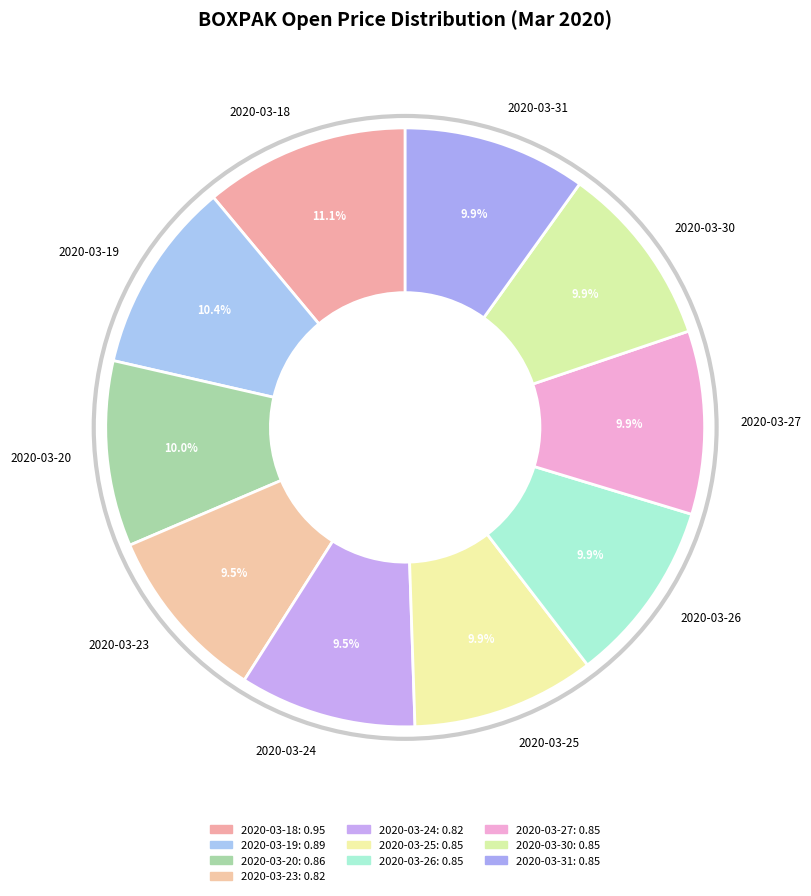

Which slice is the largest?

2020-03-18